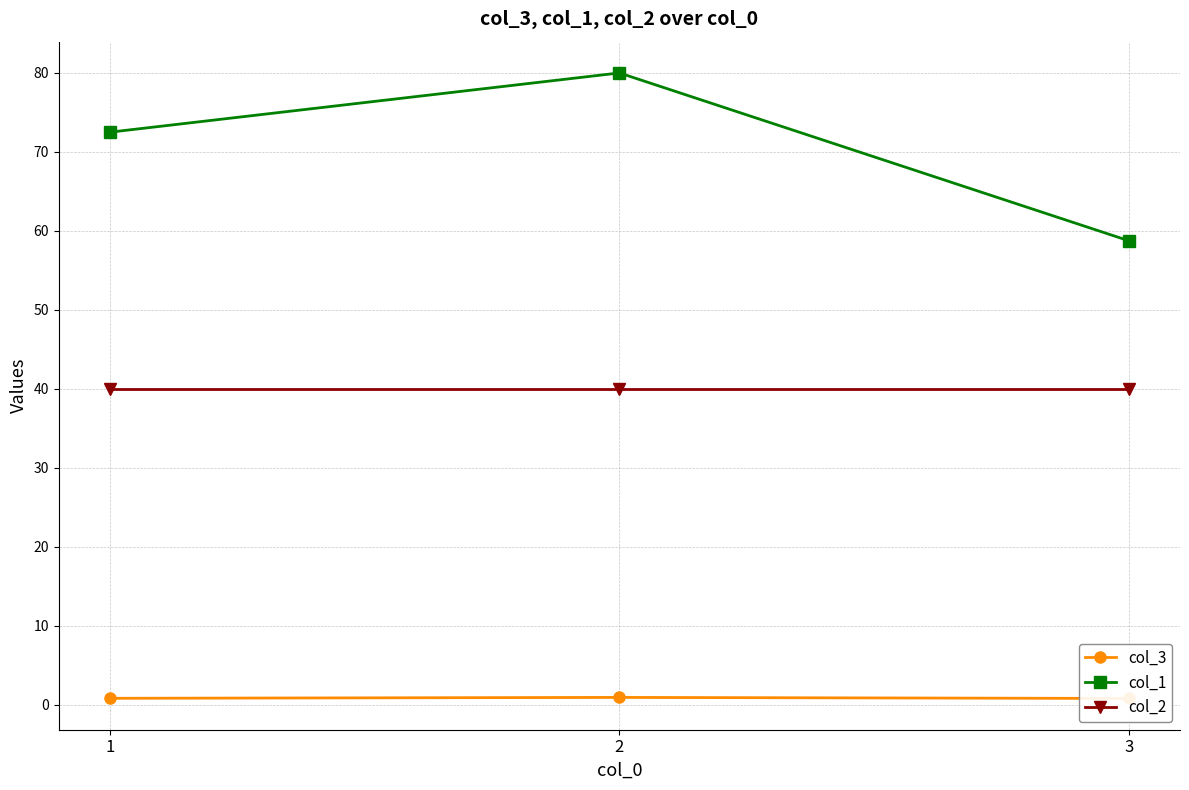

What is the average value of the col_3 series?

0.9